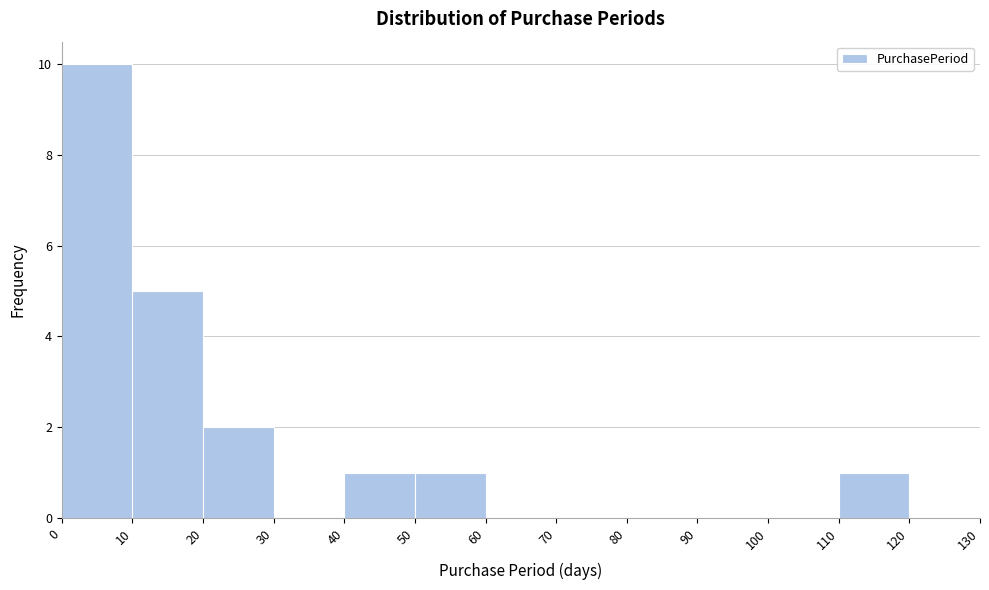

Reading left to right, transcribe this chart: for each bar, give the range it covers on the x-axis and its height. The values are not printed on the chart, so give them approximately, as read against the axis.

0 to 10: 10
10 to 20: 5
20 to 30: 2
30 to 40: 0
40 to 50: 1
50 to 60: 1
60 to 70: 0
70 to 80: 0
80 to 90: 0
90 to 100: 0
100 to 110: 0
110 to 120: 1
120 to 130: 0